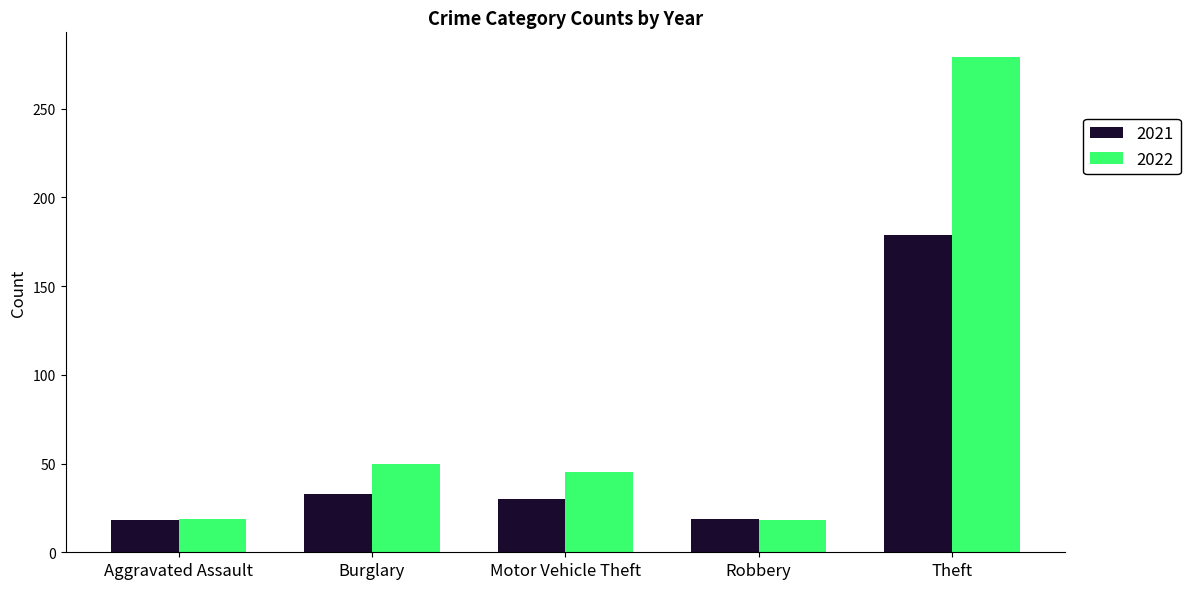

What is the sum of the 2021 values at Motor Vehicle Theft and Burglary?

63